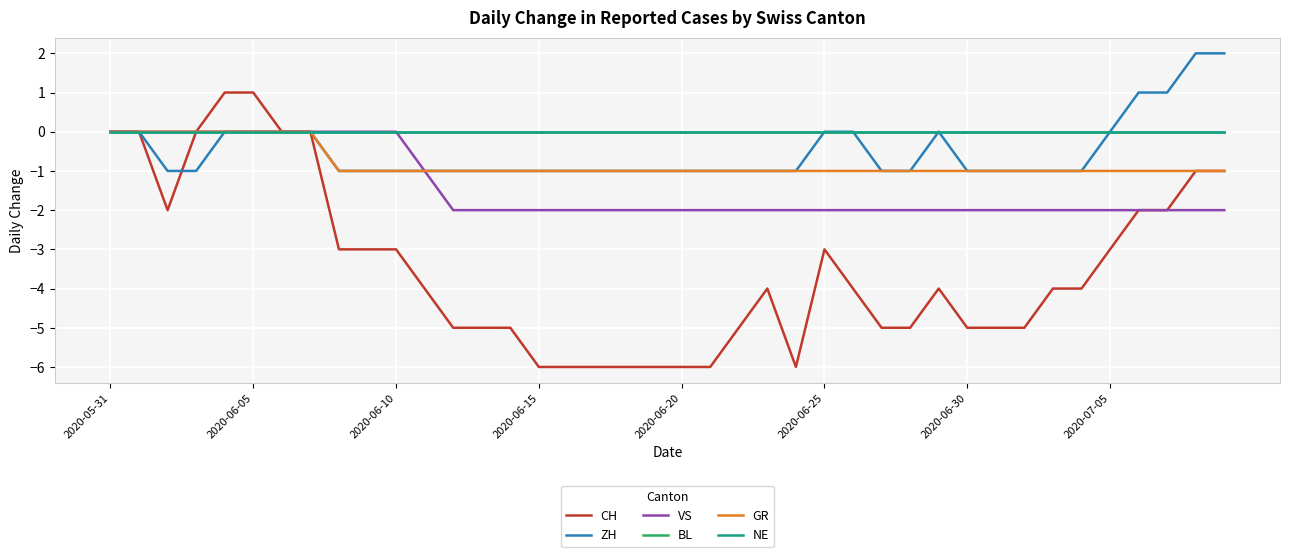

Which category has the lowest value in the GR series?

8